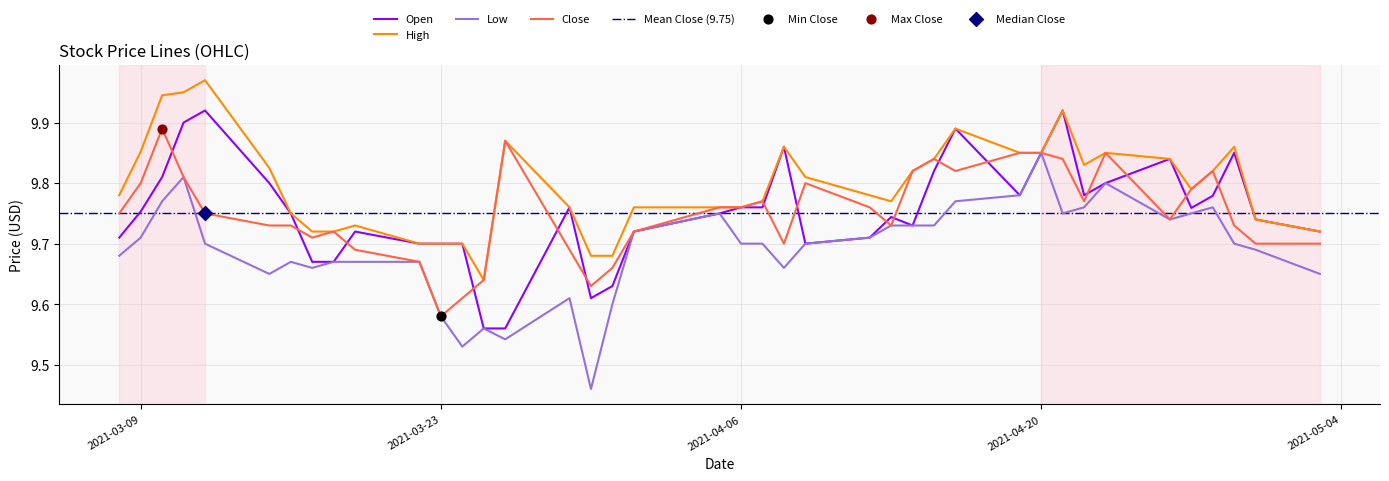

At how many categories does at least one series exceed 9?

40